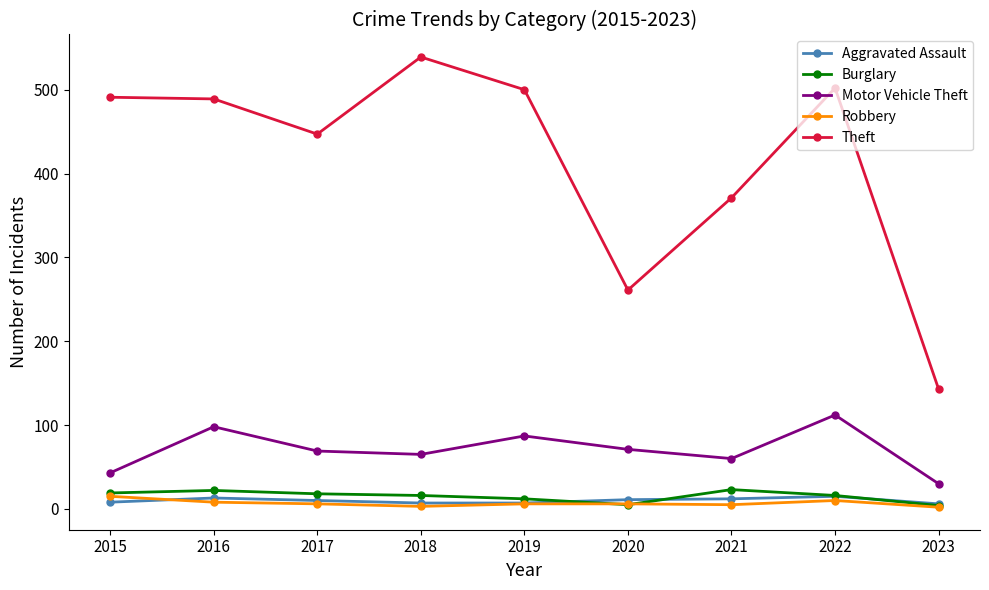

Is it true that Aggravated Assault equals 7 at 2018?

True